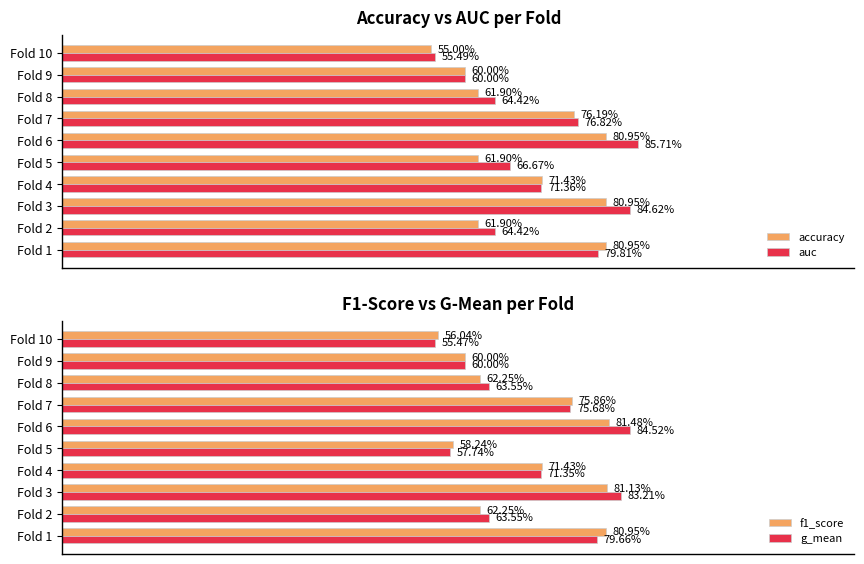

Is the value of auc at Fold 9 greater than the value of g_mean at Fold 10?

Yes